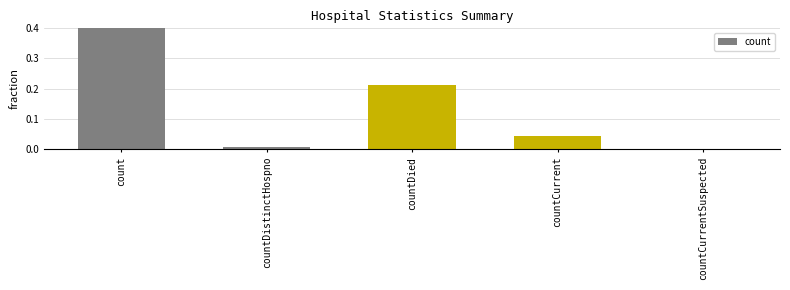

How many values are above zero?

4